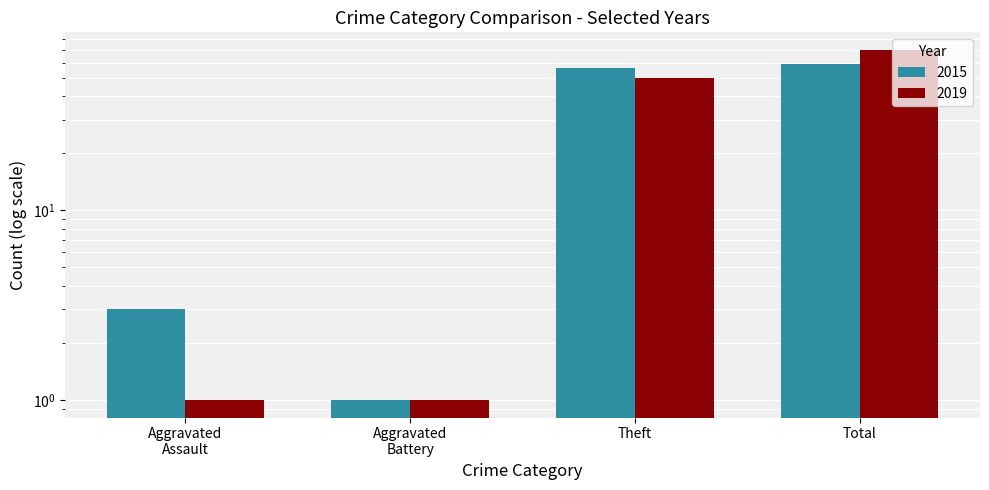

What is the lowest value of the 2015 series?

1